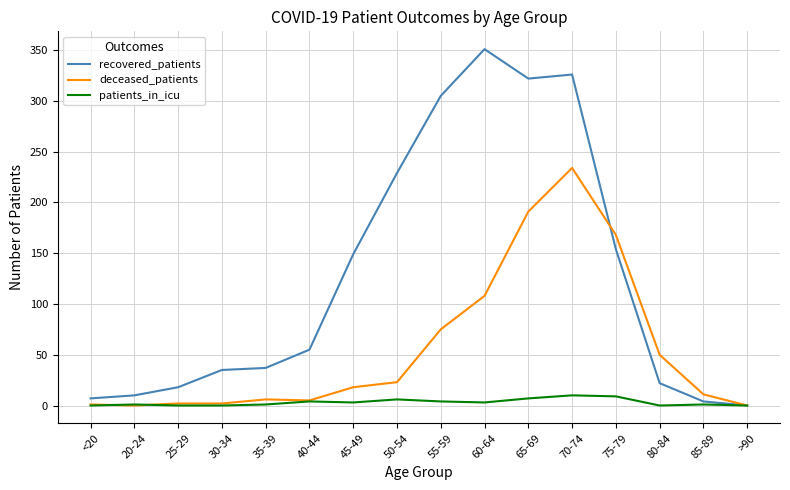

What is the total value across all series at 85-89?

16